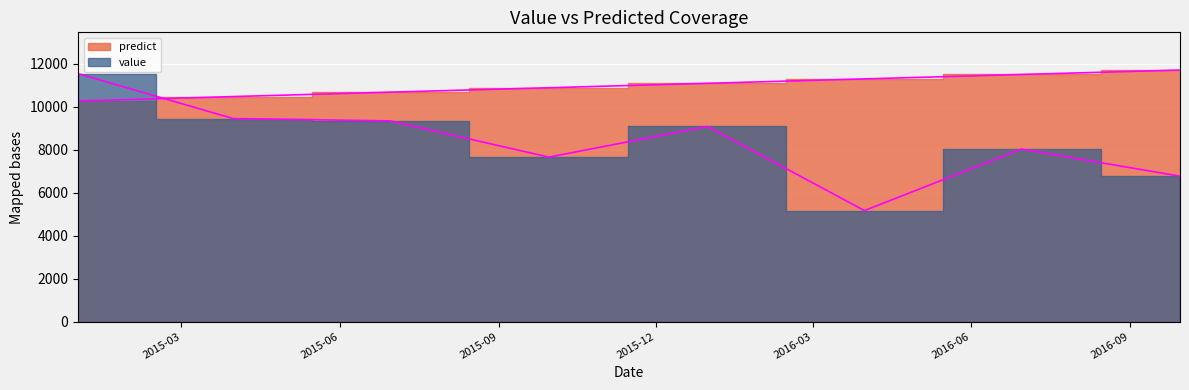

What is the sum of all value values?

66991.9